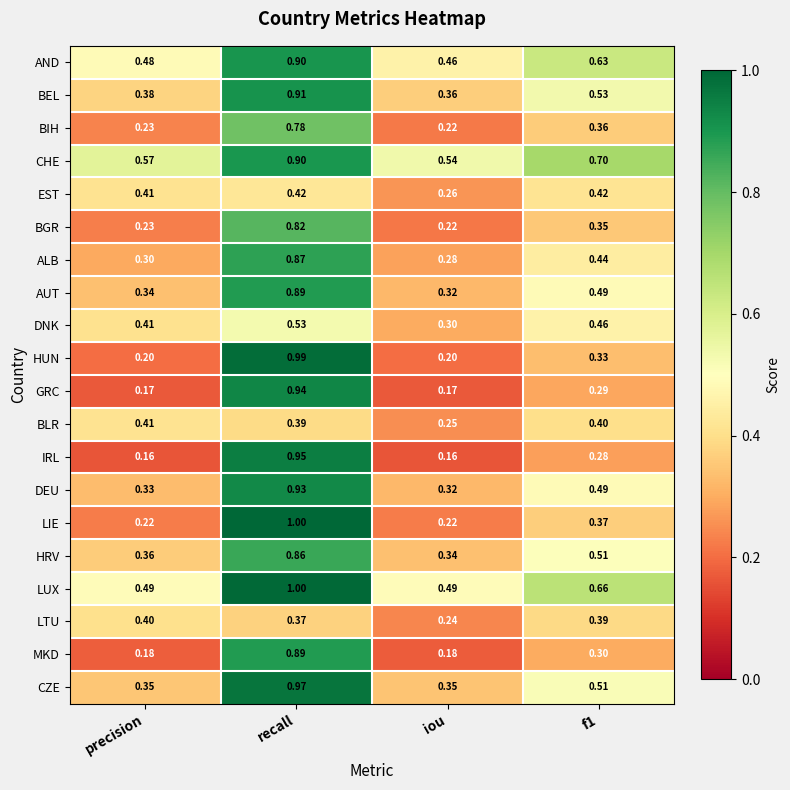

Which category has the highest value across all series?

recall